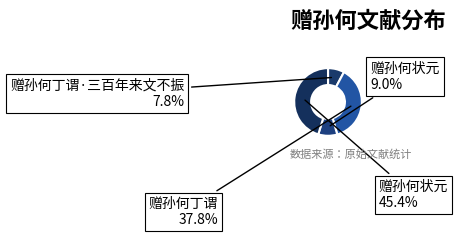

Is there any slice that represents more than half of the pie?

No